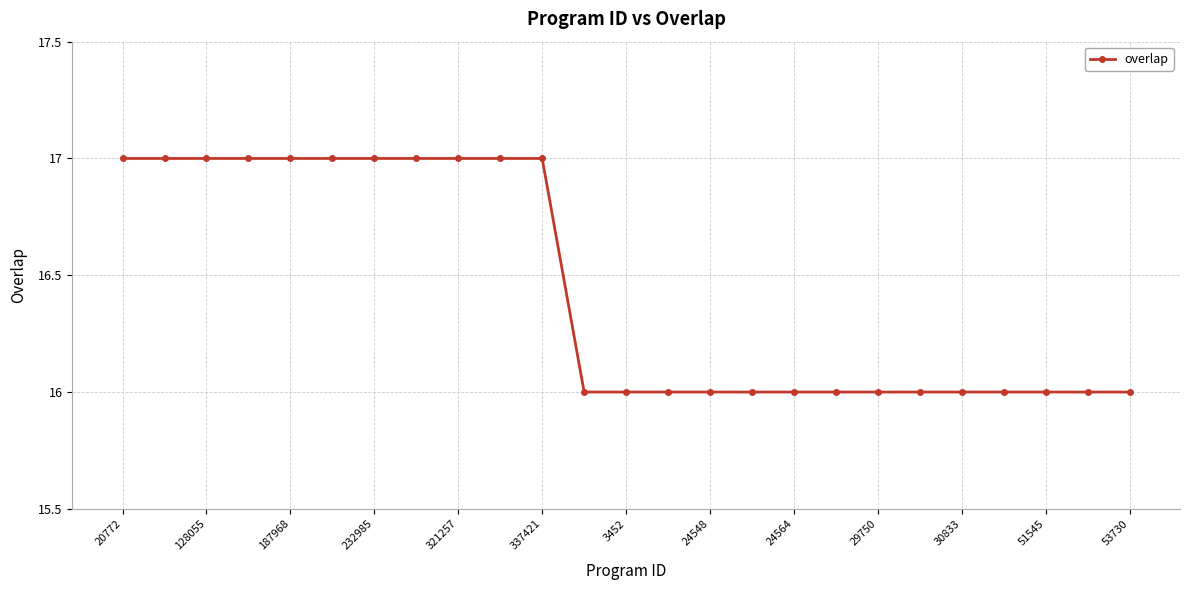

What is the value of the 3rd point from the left?

17